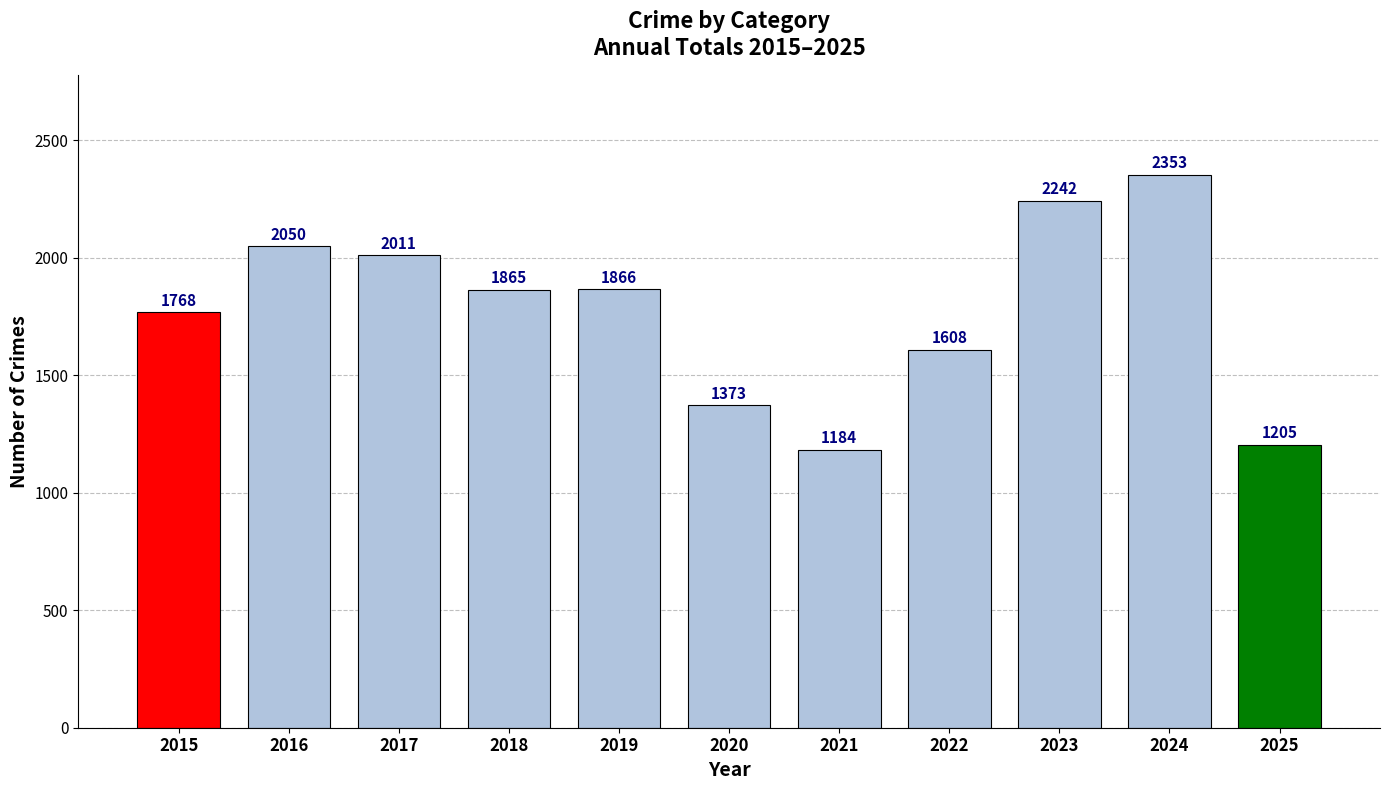

The value at 2020 is 1373. True or false?

True